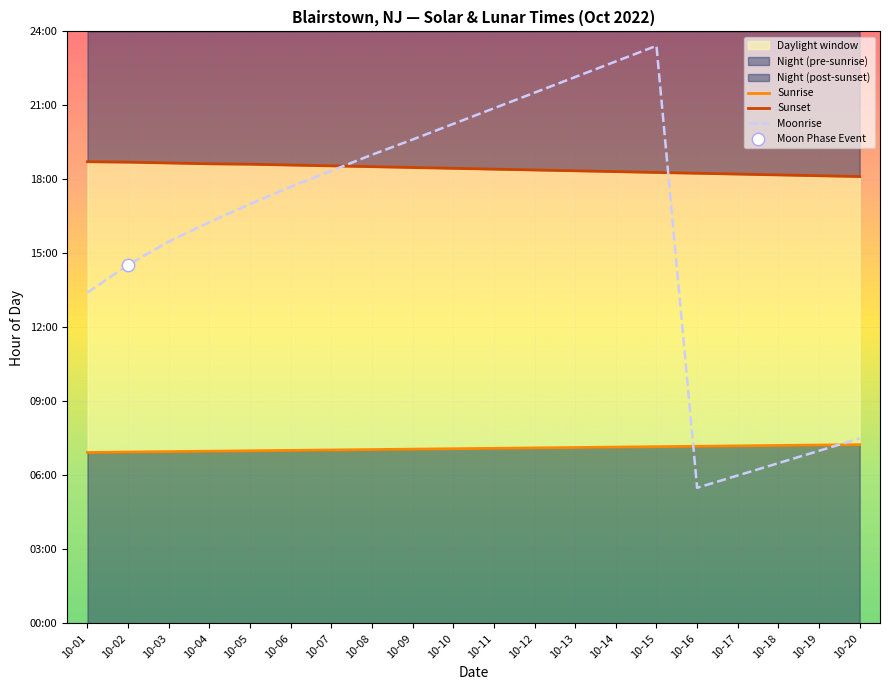

Which series contains the highest Y value?

Moonrise